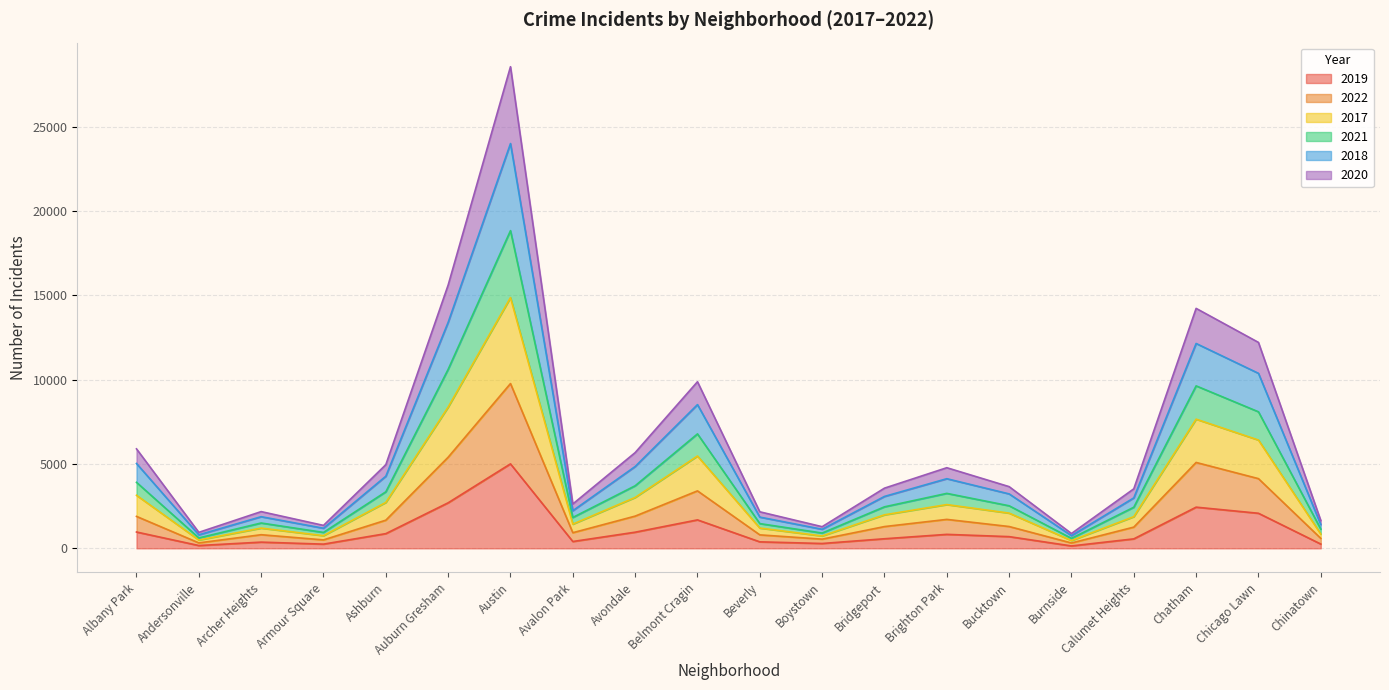

What is the minimum value shown in the chart?

142